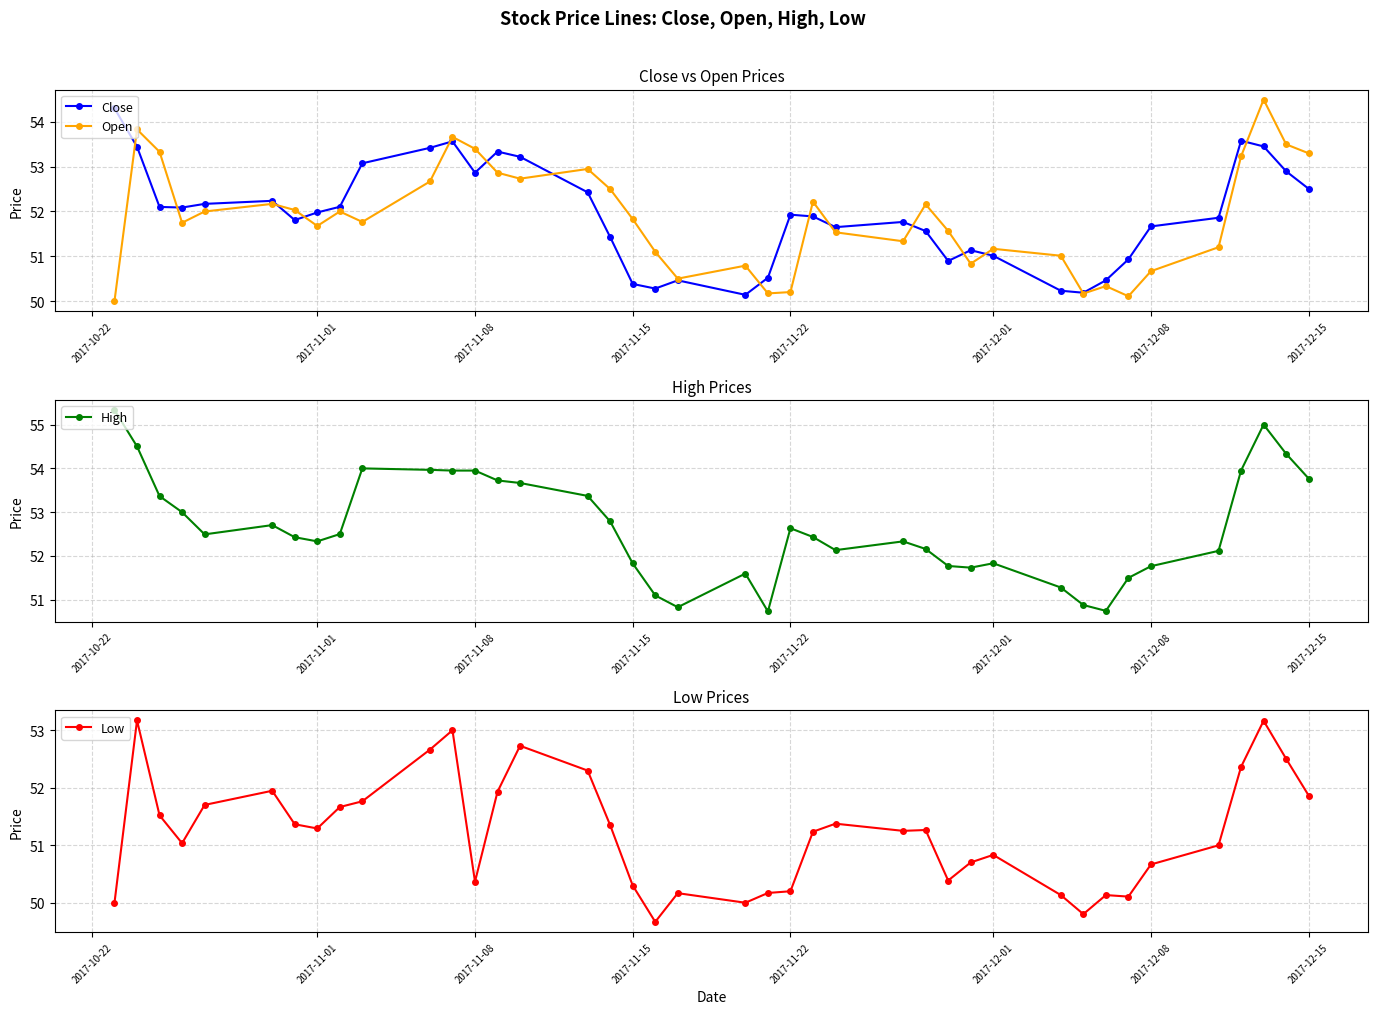

At which label is Close closest to 52?

2017-11-01